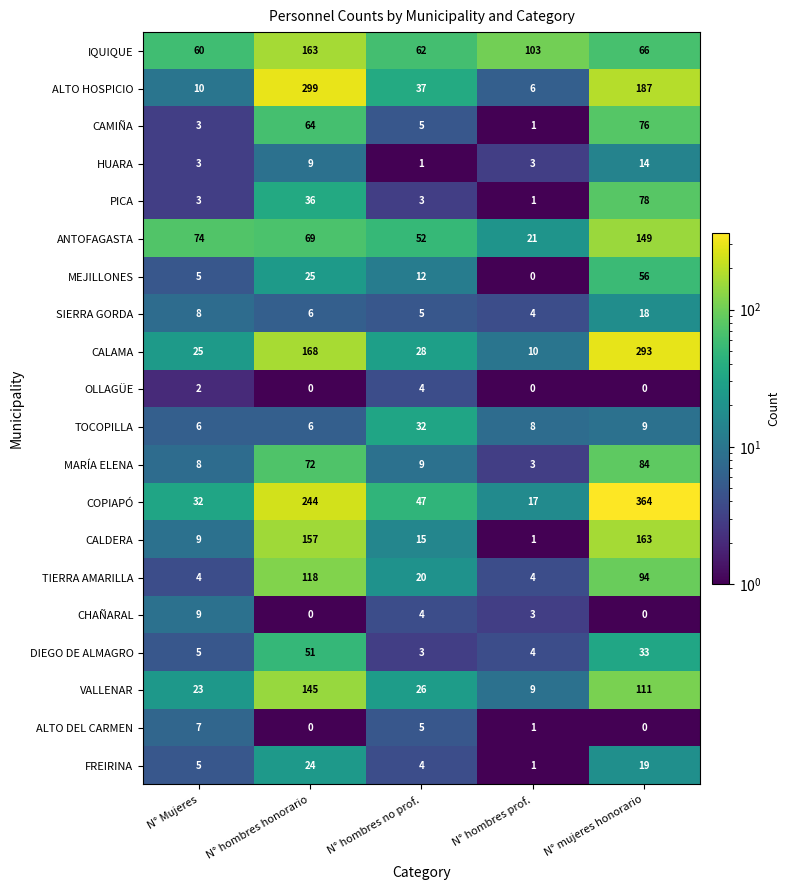

The VALLENAR series shows 5 at N° Mujeres. True or false?

False